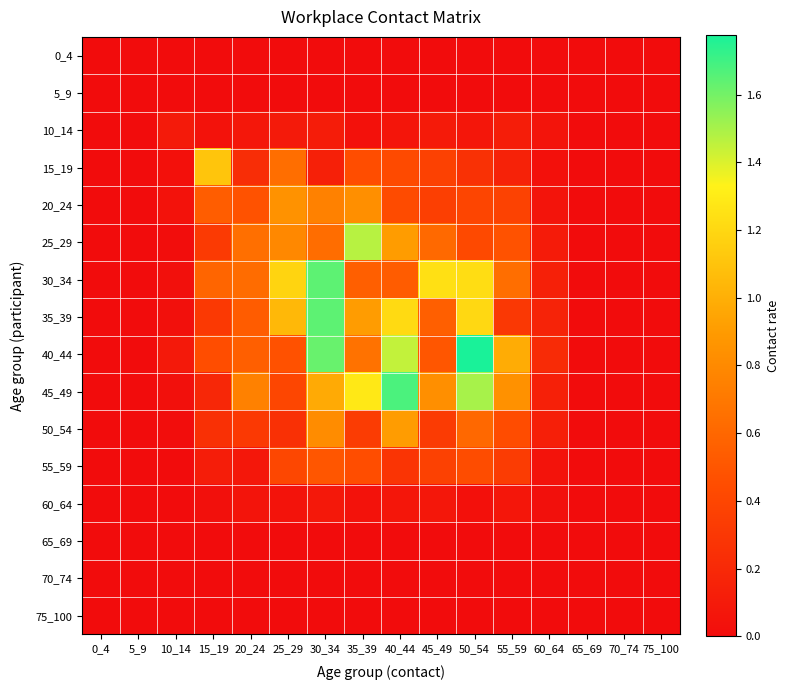

What is the greatest value displayed?

1.8